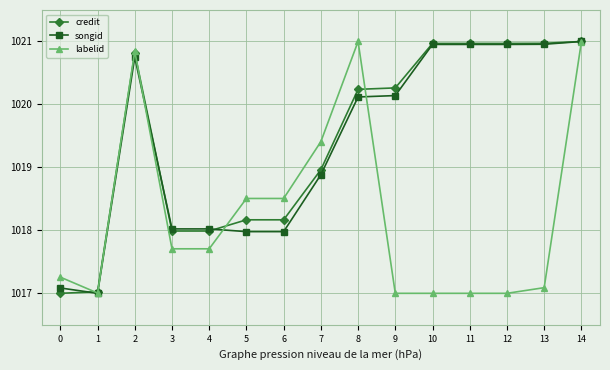

How many data points in credit are above 1020?

8